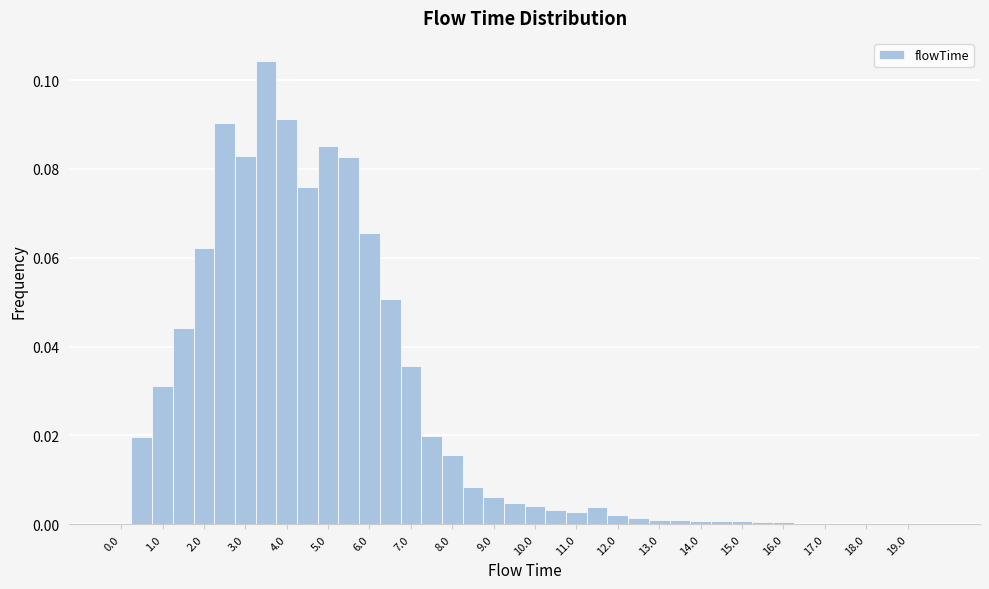

Reading left to right, transcribe this chart: for each bar, give the range it covers on the x-axis and its height. Neither the bar edges nor the heights are printed on the chart, so give them approximately, as read against the axes.

-0.25 to 0.25: 0
0.25 to 0.75: 0.020
0.75 to 1.25: 0.032
1.25 to 1.75: 0.044
1.75 to 2.25: 0.062
2.25 to 2.75: 0.090
2.75 to 3.25: 0.082
3.25 to 3.75: 0.104
3.75 to 4.25: 0.092
4.25 to 4.75: 0.076
4.75 to 5.25: 0.086
5.25 to 5.75: 0.082
5.75 to 6.25: 0.066
6.25 to 6.75: 0.050
6.75 to 7.25: 0.036
7.25 to 7.75: 0.020
7.75 to 8.25: 0.016
8.25 to 8.75: 0.008
8.75 to 9.25: 0.006
9.25 to 9.75: 0.004
9.75 to 10.25: 0.004
10.25 to 10.75: 0.004
10.75 to 11.25: 0.002
11.25 to 11.75: 0.004
11.75 to 12.25: 0.002
12.25 to 12.75: under 0.002
12.75 to 13.25: under 0.002
13.25 to 13.75: under 0.002
13.75 to 14.25: under 0.002
14.25 to 14.75: under 0.002
14.75 to 15.25: under 0.002
15.25 to 15.75: under 0.002
15.75 to 16.25: under 0.002
16.25 to 16.75: under 0.002
16.75 to 17.25: under 0.002
17.25 to 17.75: under 0.002
17.75 to 18.25: under 0.002
18.25 to 18.75: under 0.002
18.75 to 19.25: 0
19.25 to 19.75: 0